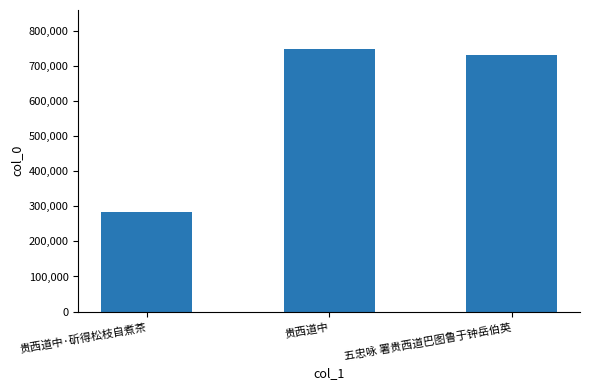

Rank the categories by value from lowest to highest.

贵西道中·斫得松枝自煮茶, 五忠咏 署贵西道巴图鲁于钟岳伯英, 贵西道中